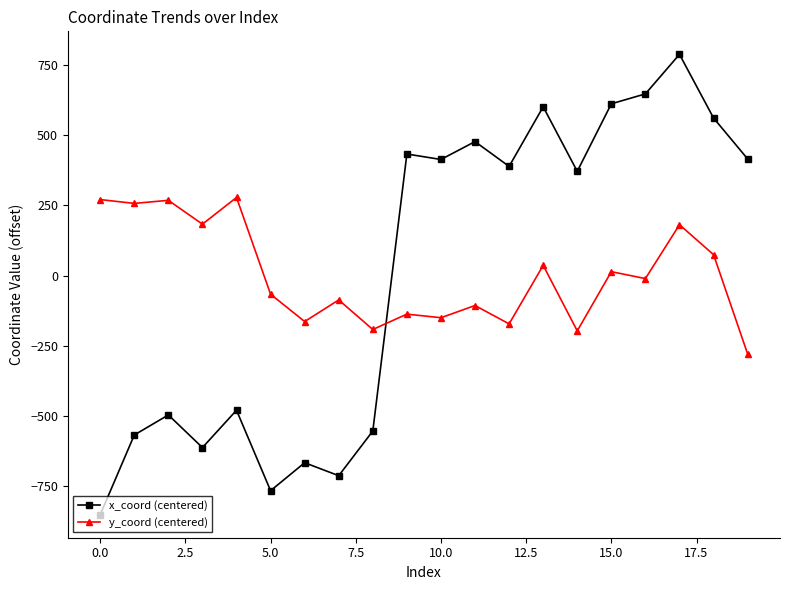

How many values in the x_coord (centered) series are below 388?

10